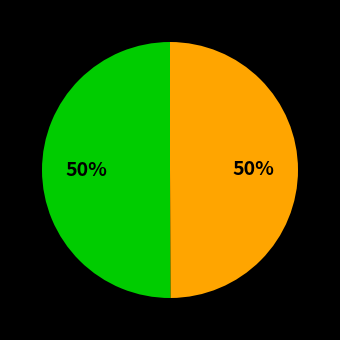

To the nearest percent, what is the average slice percentage?

50%